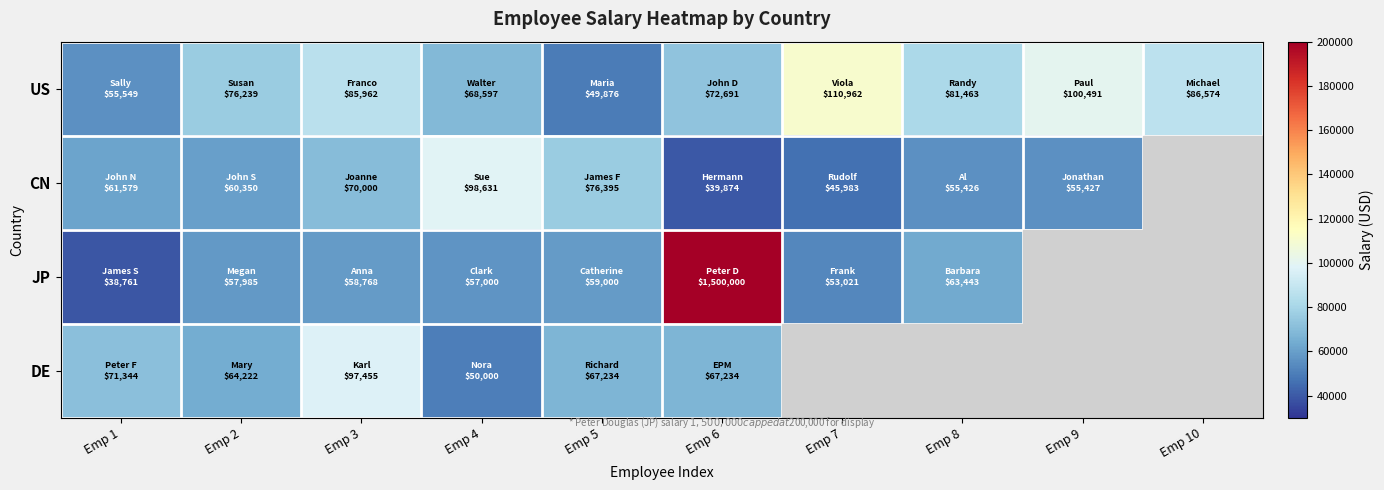

What is the approximate value of CN at Emp 5?

76395.0